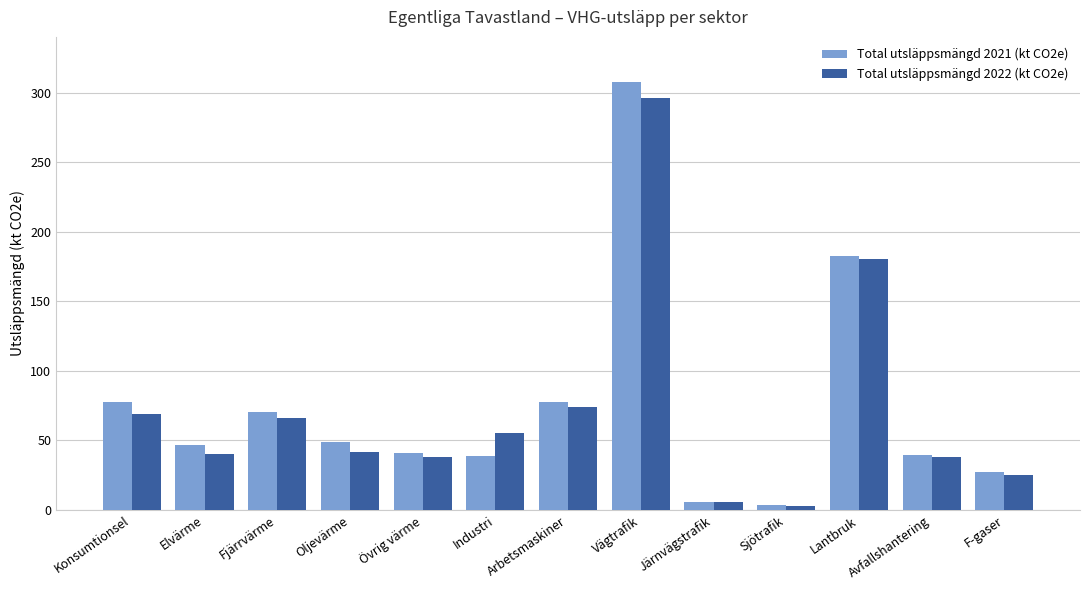

Are the bars grouped side by side (vs. stacked)?

Yes